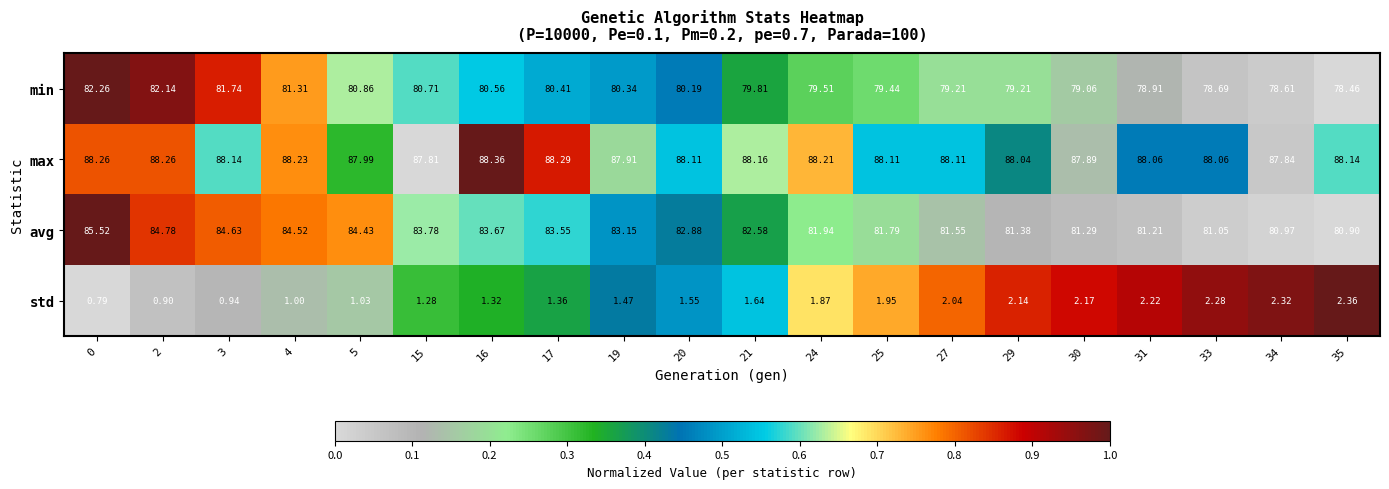

Which series has the largest range (max minus min)?

avg